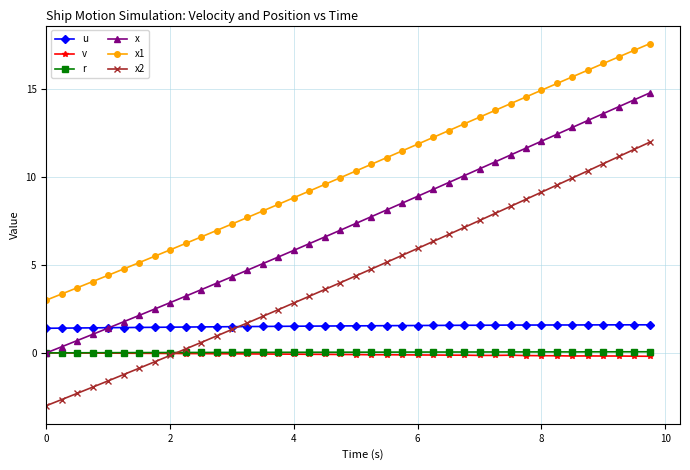

True or false: x1 has more than 2 points higher than both neighbors.

False